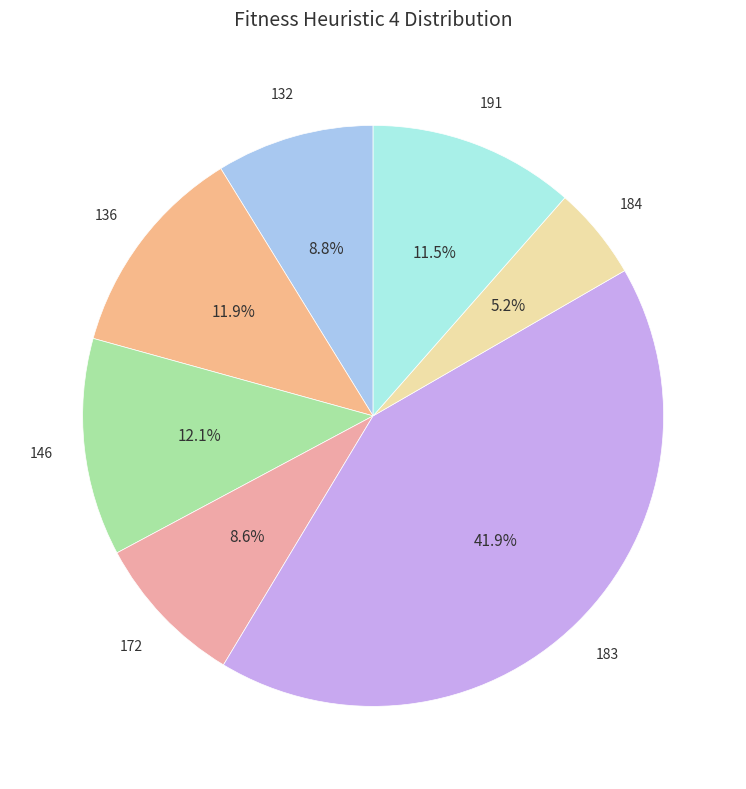

Which category has the biggest portion of the pie?

183